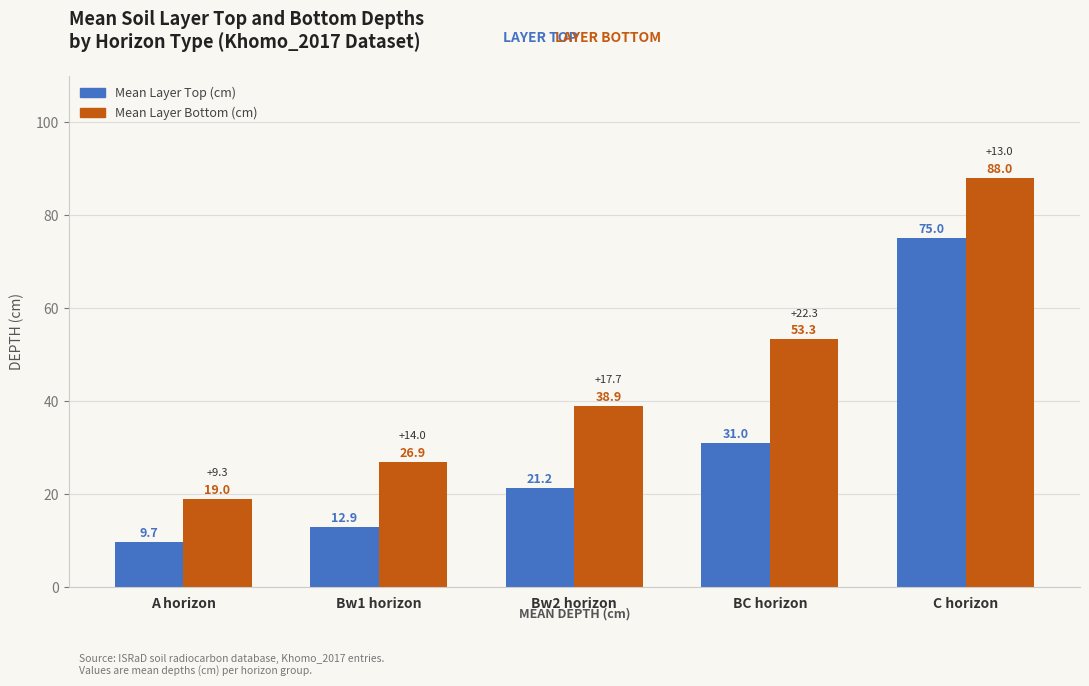

What is the value of the Mean Layer Top (cm) bar at the 4th from the left?

31.0